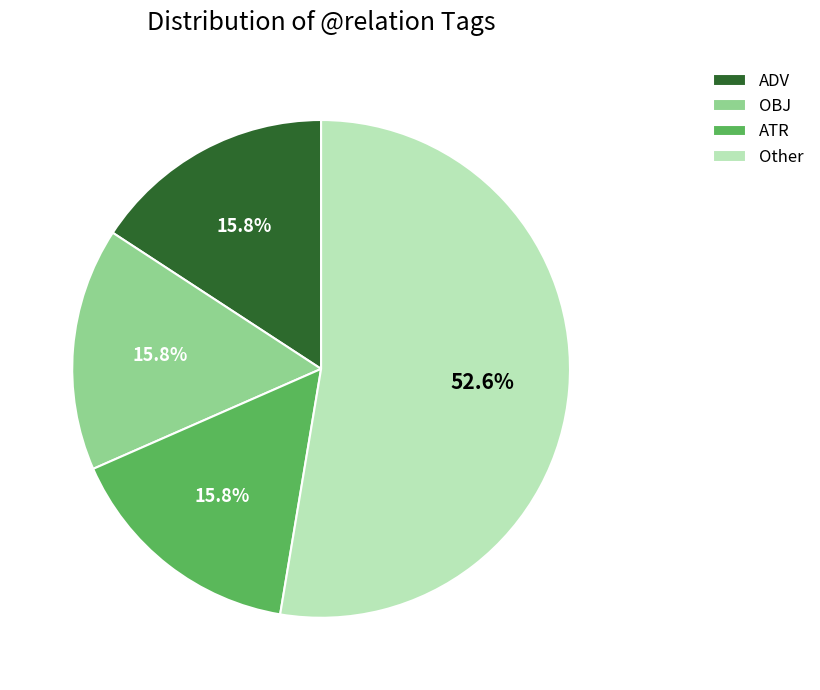

Which has a higher value, OBJ or Other?

Other